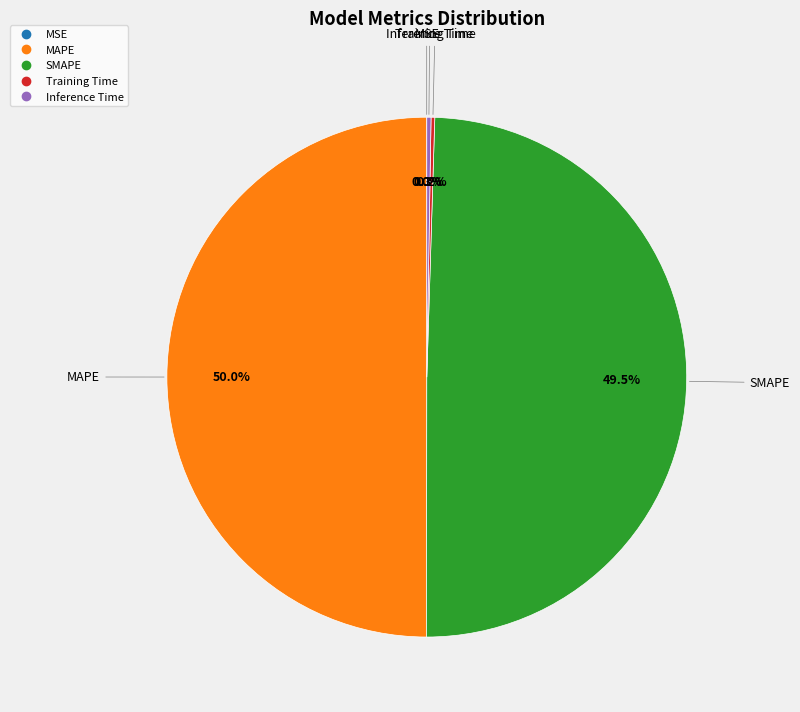

The SMAPE slice represents 50% of the pie. True or false?

True